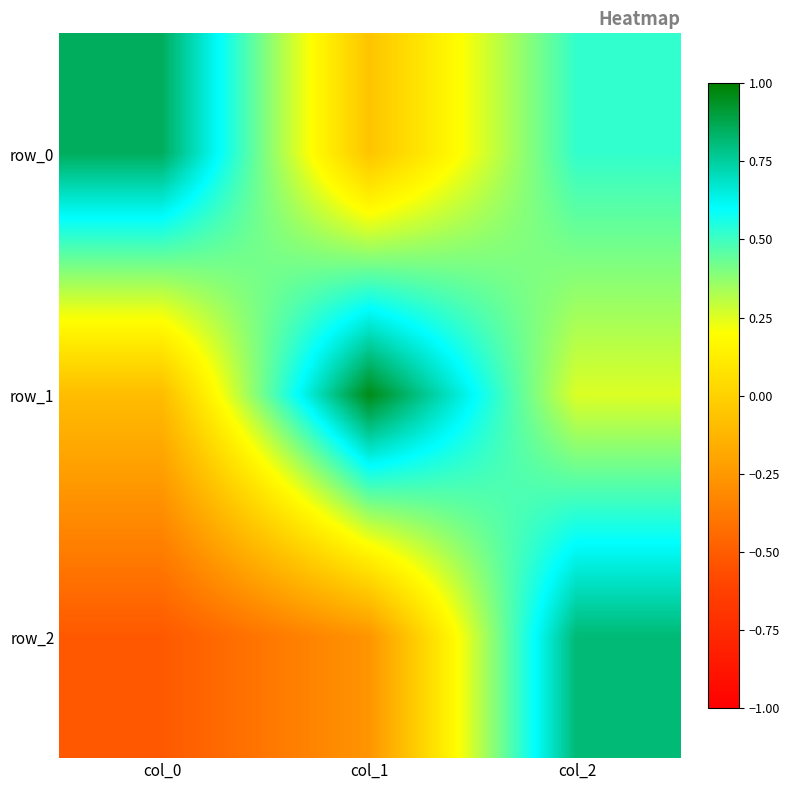

What is the difference between the highest and lowest values at col_0?

1.4